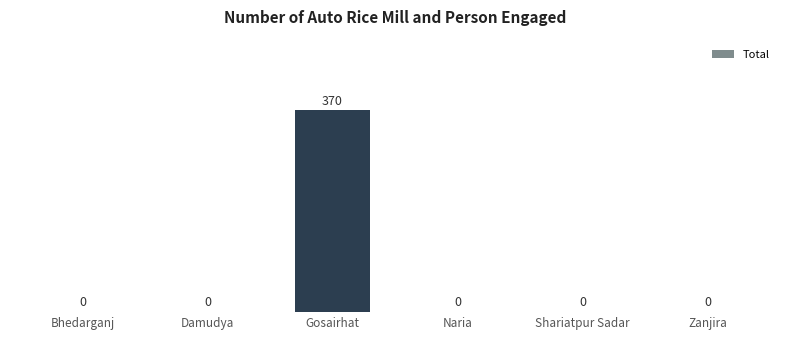

What is the maximum value shown in the chart?

370